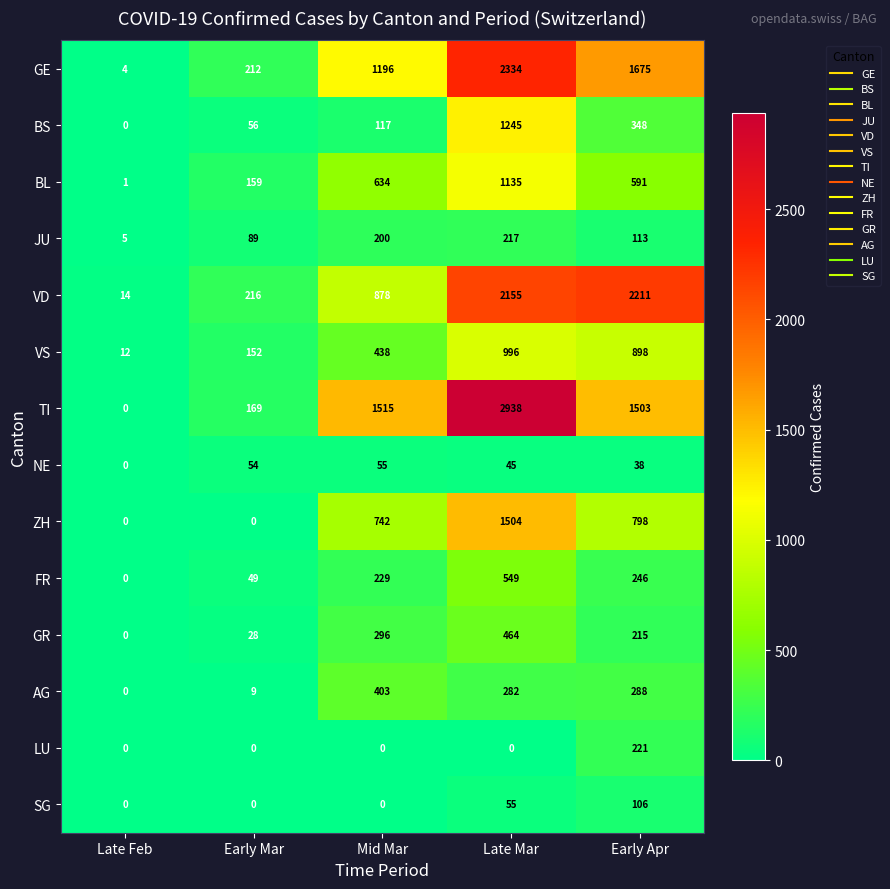

What is the average value of the ZH series?

609